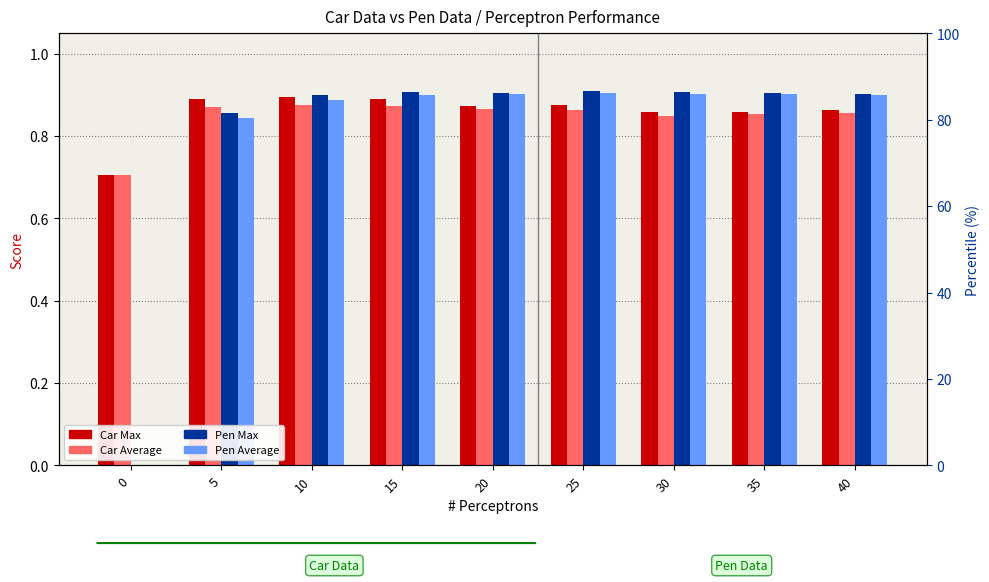

Is the value of Car Average at 15 greater than the value of Pen Average at 40?

No